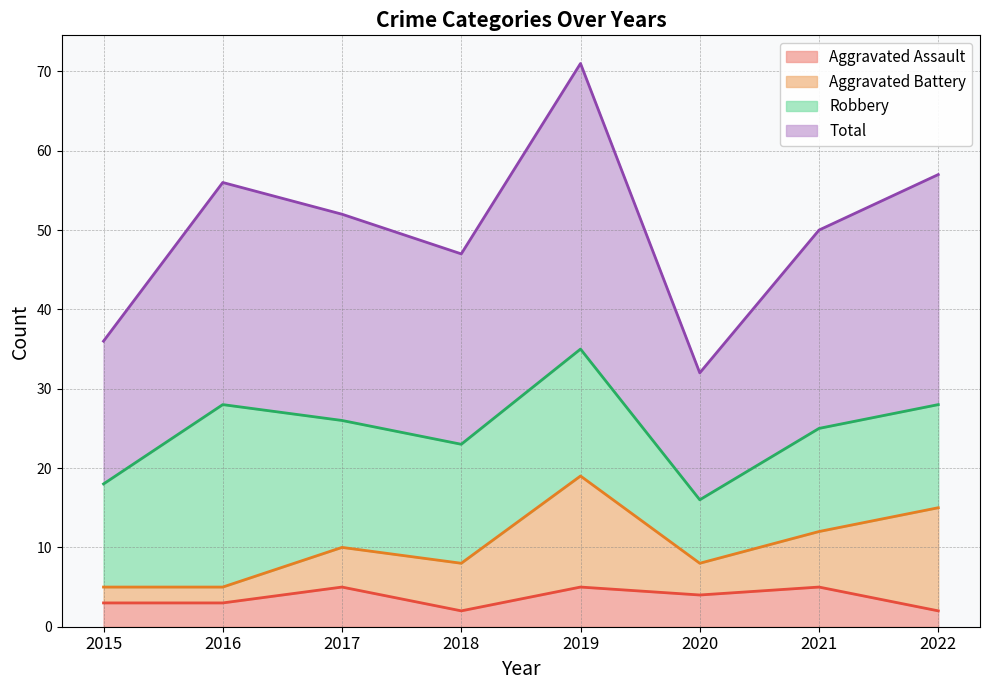

Which series has the largest total across all categories?

Total